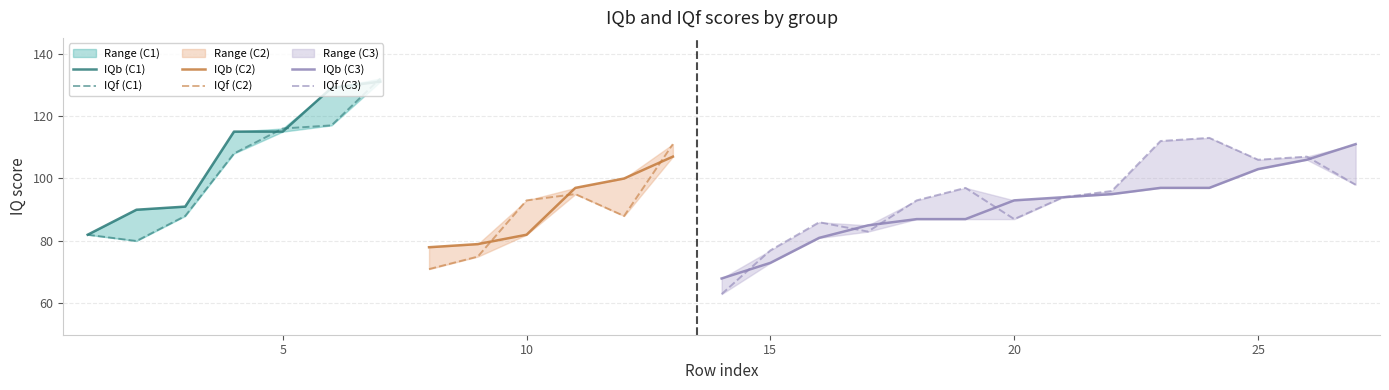

Does the chart display data point markers on the line(s)?

No